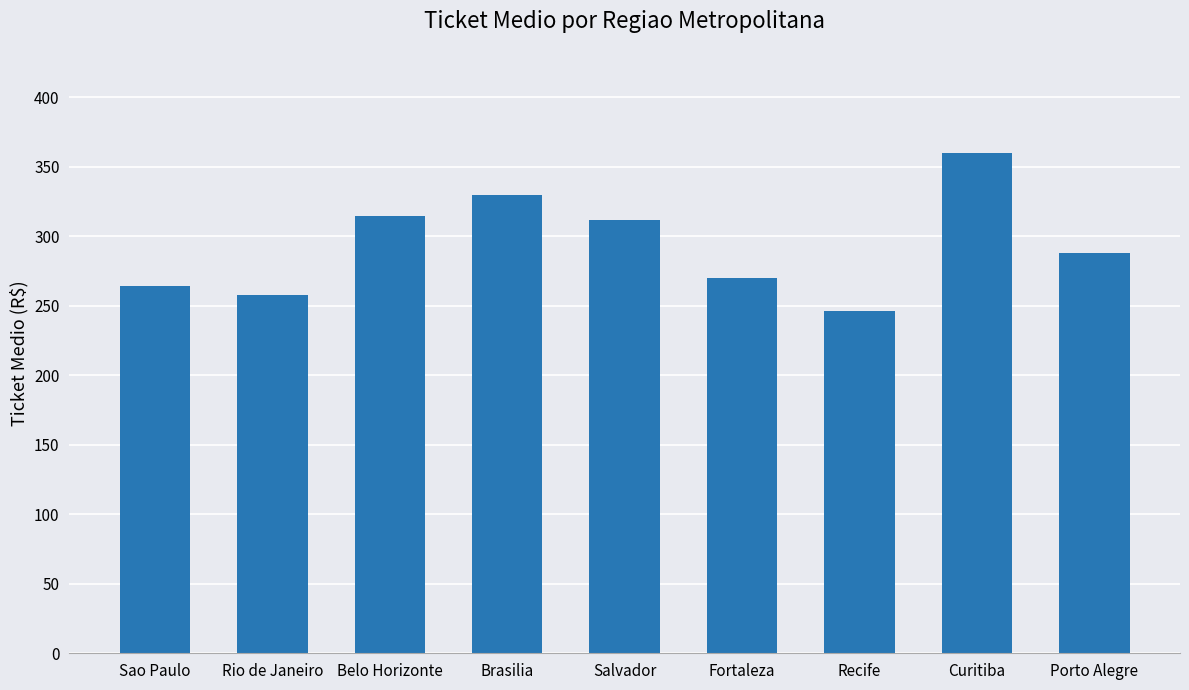

What is the ratio of the value at Fortaleza to the value at Sao Paulo?

1.0